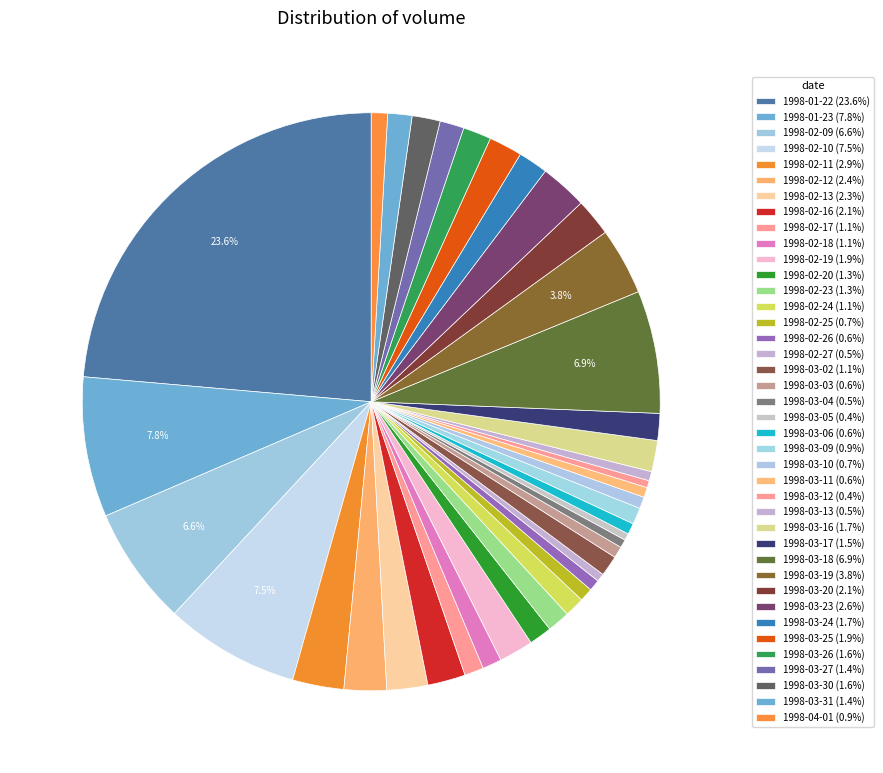

What is the ratio of the value at 1998-03-17 to the value at 1998-02-16?

0.7